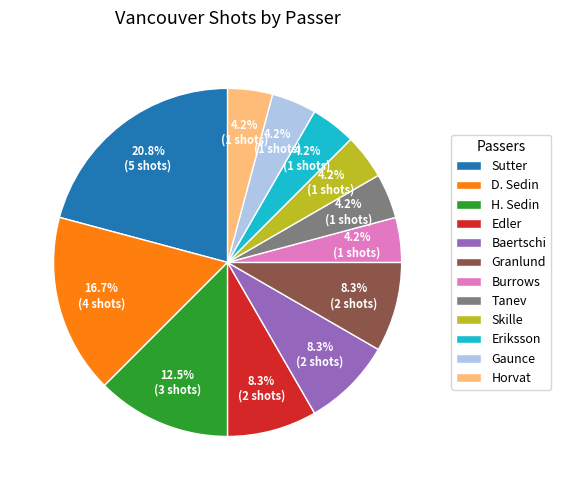

What percentage is the Baertschi slice, to the nearest percent?

8%